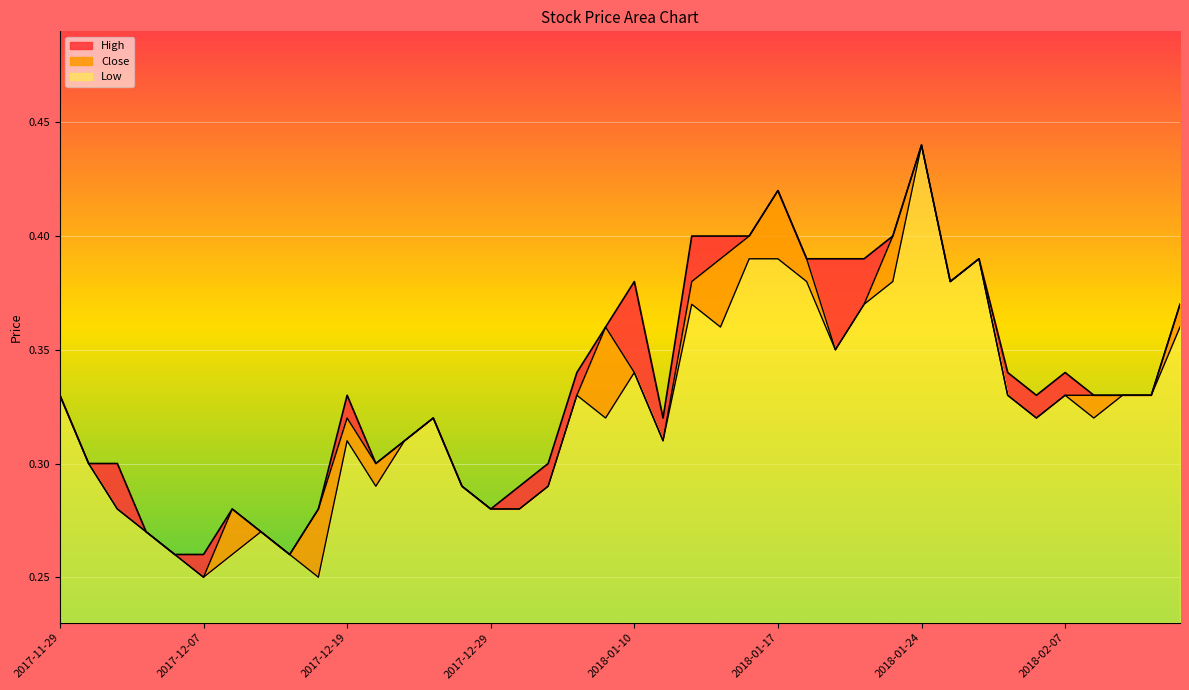

At which category is the sum across all series the highest?

2018-01-24